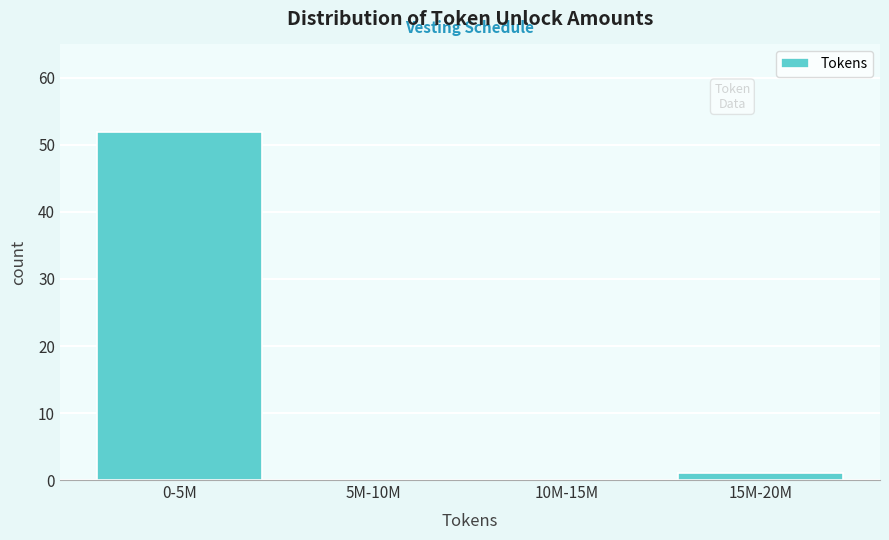

Reading left to right, extract all data points from this chart.

0-5M=52	5M-10M=0	10M-15M=0	15M-20M=1